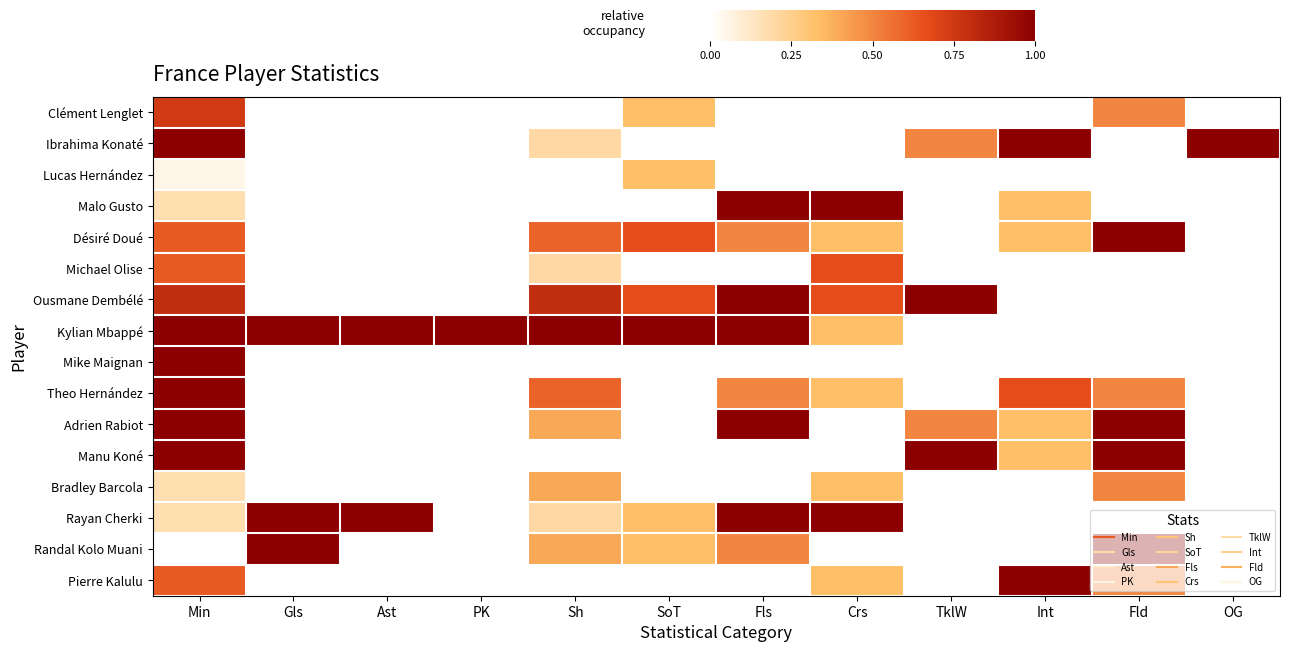

Reading left to right, what are all the values shown in this chart?

Clément Lenglet: Min=0.7	Gls=0.0	Ast=0.0	PK=0.0	Sh=0.0	SoT=0.3	Fls=0.0	Crs=0.0	TklW=0.0	Int=0.0	Fld=0.5	OG=0.0
Ibrahima Konaté: Min=1.0	Gls=0.0	Ast=0.0	PK=0.0	Sh=0.2	SoT=0.0	Fls=0.0	Crs=0.0	TklW=0.5	Int=1.0	Fld=0.0	OG=1.0
Lucas Hernández: Min=0.1	Gls=0.0	Ast=0.0	PK=0.0	Sh=0.0	SoT=0.3	Fls=0.0	Crs=0.0	TklW=0.0	Int=0.0	Fld=0.0	OG=0.0
Malo Gusto: Min=0.2	Gls=0.0	Ast=0.0	PK=0.0	Sh=0.0	SoT=0.0	Fls=1.0	Crs=1.0	TklW=0.0	Int=0.3	Fld=0.0	OG=0.0
Désiré Doué: Min=0.6	Gls=0.0	Ast=0.0	PK=0.0	Sh=0.6	SoT=0.7	Fls=0.5	Crs=0.3	TklW=0.0	Int=0.3	Fld=1.0	OG=0.0
Michael Olise: Min=0.6	Gls=0.0	Ast=0.0	PK=0.0	Sh=0.2	SoT=0.0	Fls=0.0	Crs=0.7	TklW=0.0	Int=0.0	Fld=0.0	OG=0.0
Ousmane Dembélé: Min=0.8	Gls=0.0	Ast=0.0	PK=0.0	Sh=0.8	SoT=0.7	Fls=1.0	Crs=0.7	TklW=1.0	Int=0.0	Fld=0.0	OG=0.0
Kylian Mbappé: Min=1.0	Gls=1.0	Ast=1.0	PK=1.0	Sh=1.0	SoT=1.0	Fls=1.0	Crs=0.3	TklW=0.0	Int=0.0	Fld=0.0	OG=0.0
Mike Maignan: Min=1.0	Gls=0.0	Ast=0.0	PK=0.0	Sh=0.0	SoT=0.0	Fls=0.0	Crs=0.0	TklW=0.0	Int=0.0	Fld=0.0	OG=0.0
Theo Hernández: Min=1.0	Gls=0.0	Ast=0.0	PK=0.0	Sh=0.6	SoT=0.0	Fls=0.5	Crs=0.3	TklW=0.0	Int=0.7	Fld=0.5	OG=0.0
Adrien Rabiot: Min=1.0	Gls=0.0	Ast=0.0	PK=0.0	Sh=0.4	SoT=0.0	Fls=1.0	Crs=0.0	TklW=0.5	Int=0.3	Fld=1.0	OG=0.0
Manu Koné: Min=1.0	Gls=0.0	Ast=0.0	PK=0.0	Sh=0.0	SoT=0.0	Fls=0.0	Crs=0.0	TklW=1.0	Int=0.3	Fld=1.0	OG=0.0
Bradley Barcola: Min=0.2	Gls=0.0	Ast=0.0	PK=0.0	Sh=0.4	SoT=0.0	Fls=0.0	Crs=0.3	TklW=0.0	Int=0.0	Fld=0.5	OG=0.0
Rayan Cherki: Min=0.2	Gls=1.0	Ast=1.0	PK=0.0	Sh=0.2	SoT=0.3	Fls=1.0	Crs=1.0	TklW=0.0	Int=0.0	Fld=0.0	OG=0.0
Randal Kolo Muani: Min=0.0	Gls=1.0	Ast=0.0	PK=0.0	Sh=0.4	SoT=0.3	Fls=0.5	Crs=0.0	TklW=0.0	Int=0.0	Fld=1.0	OG=0.0
Pierre Kalulu: Min=0.6	Gls=0.0	Ast=0.0	PK=0.0	Sh=0.0	SoT=0.0	Fls=0.0	Crs=0.3	TklW=0.0	Int=1.0	Fld=0.5	OG=0.0